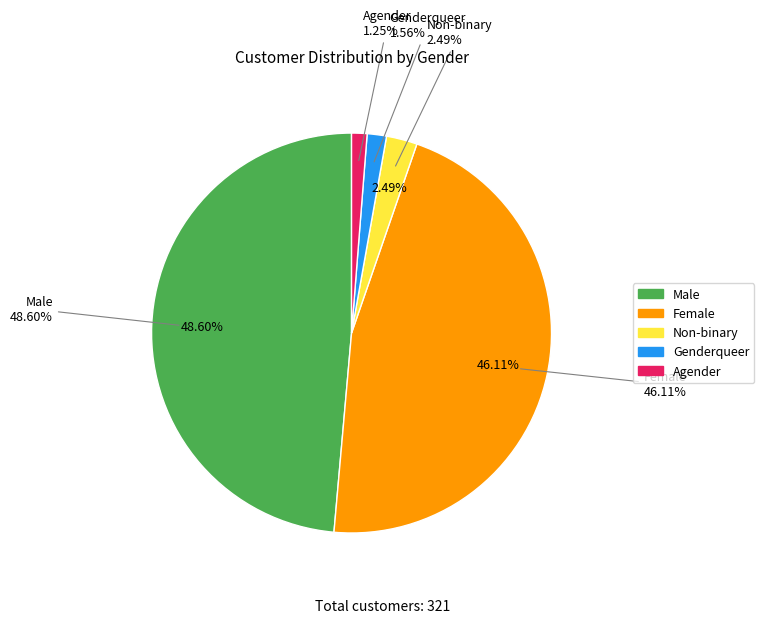

Do Agender and Non-binary together represent more than half of the pie?

No